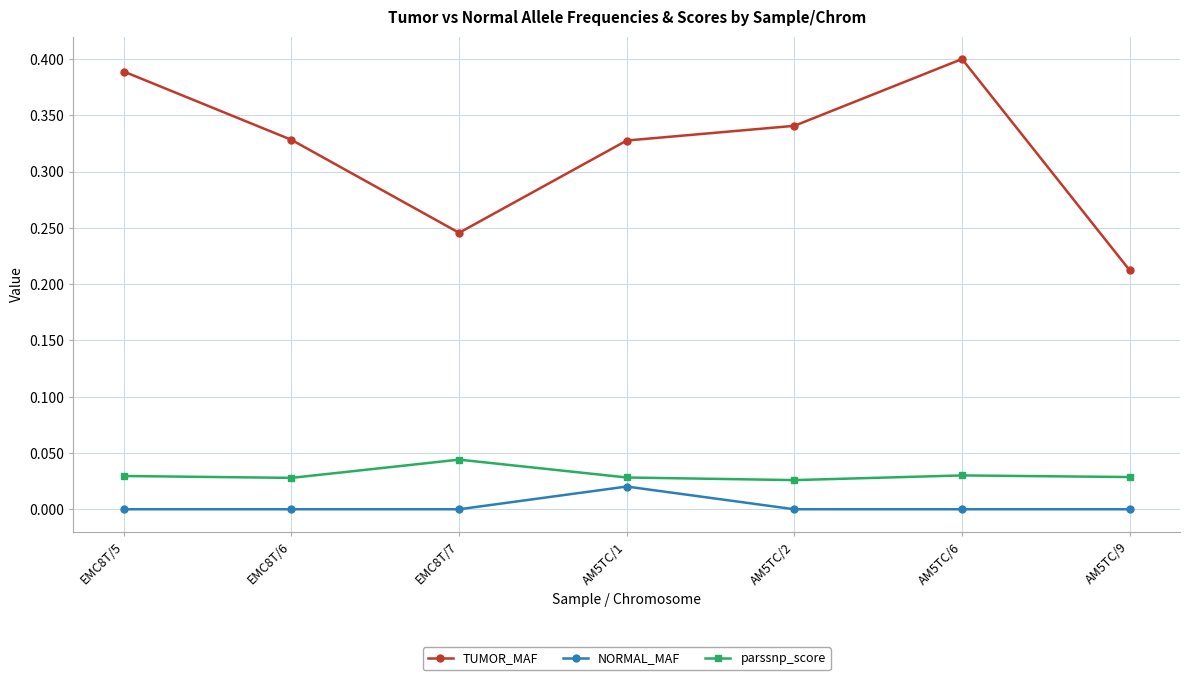

Is it true that TUMOR_MAF equals 0.4 at EMC8T/5?

True